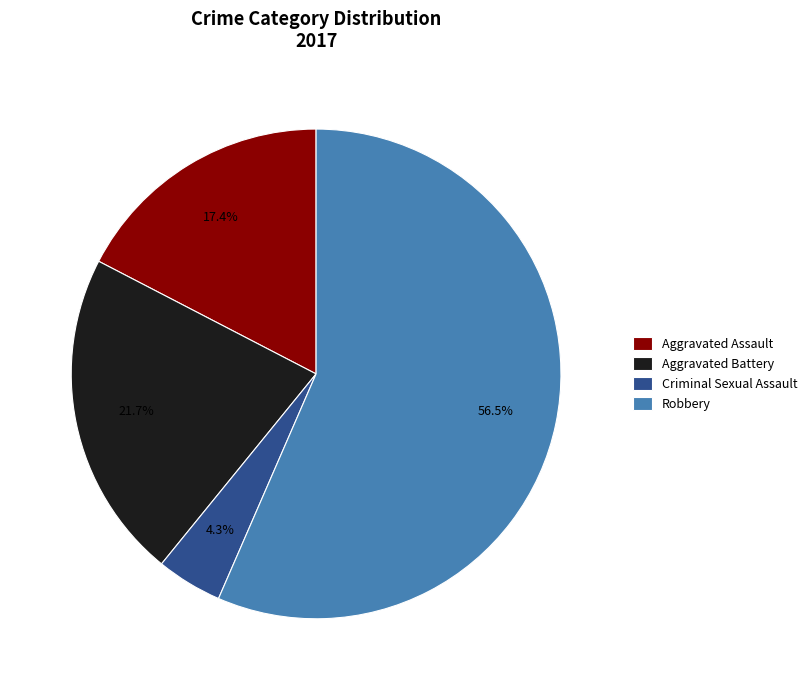

How many slices are in this pie chart?

4